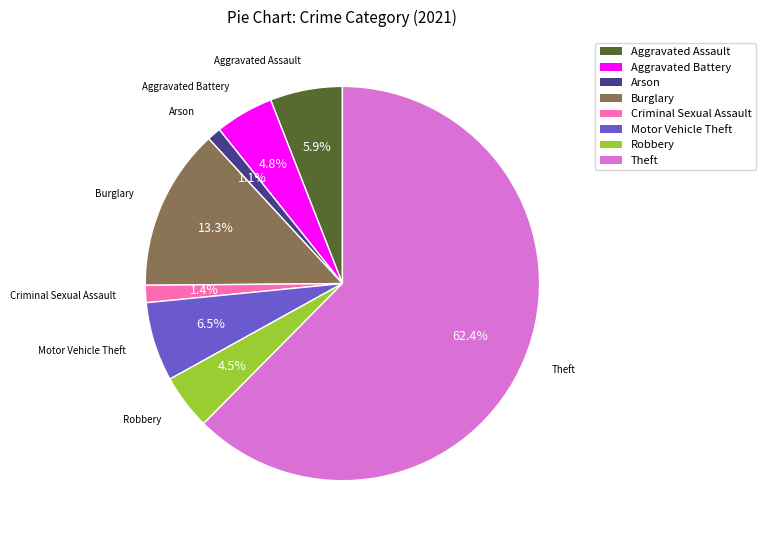

Does any single category account for the majority?

Yes